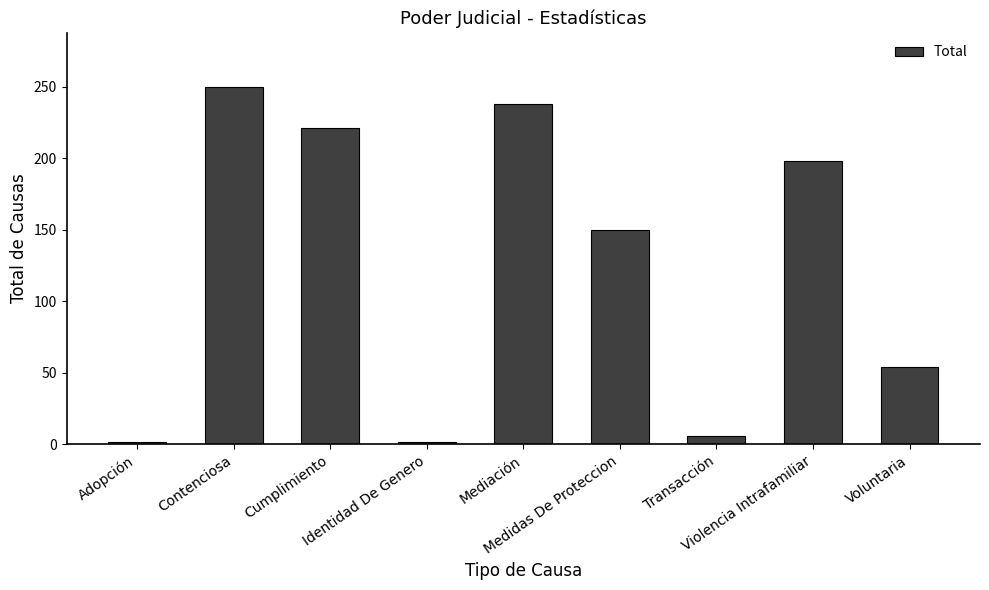

Which has a higher value, Cumplimiento or Transacción?

Cumplimiento